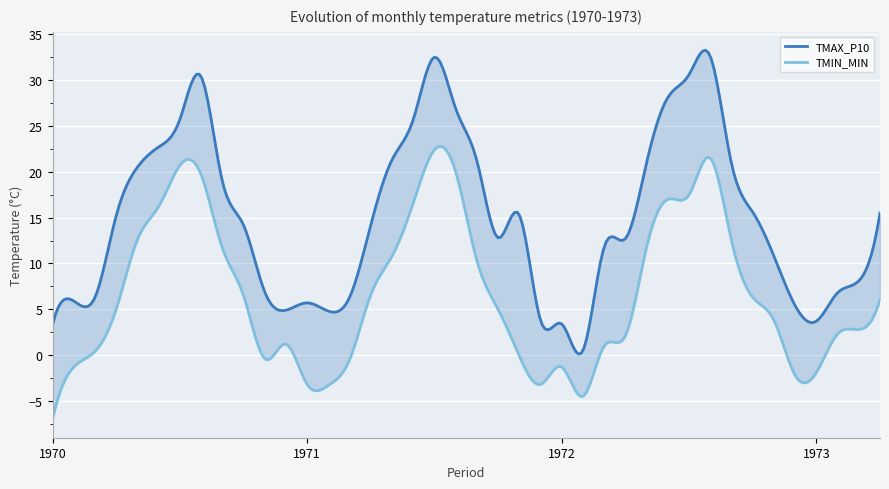

Which category has the lowest value in the TMIN_MIN series?

1970-01